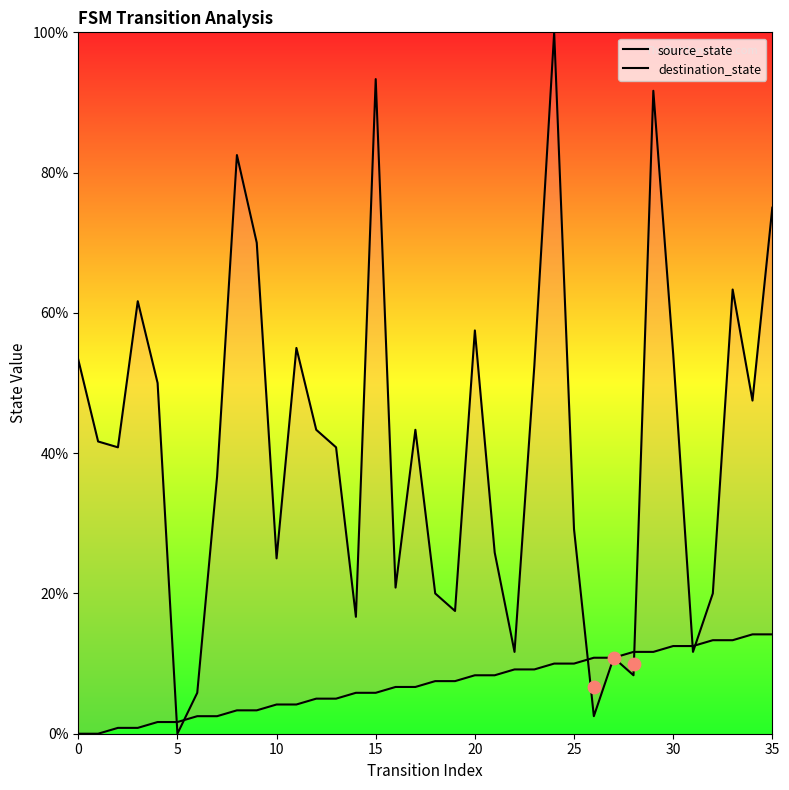

At which category is the sum across all series the highest?

24